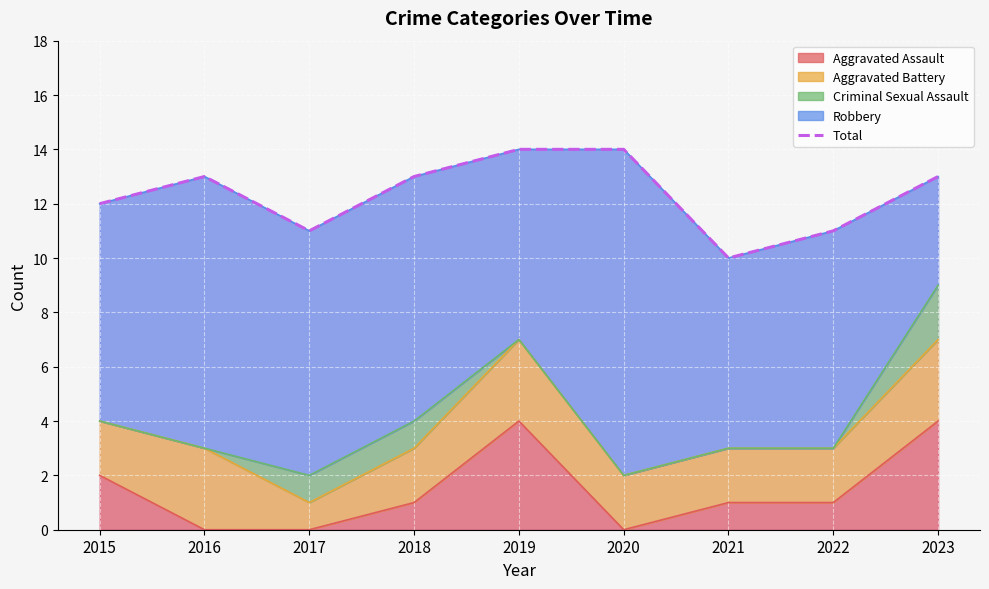

What is the average value?

12